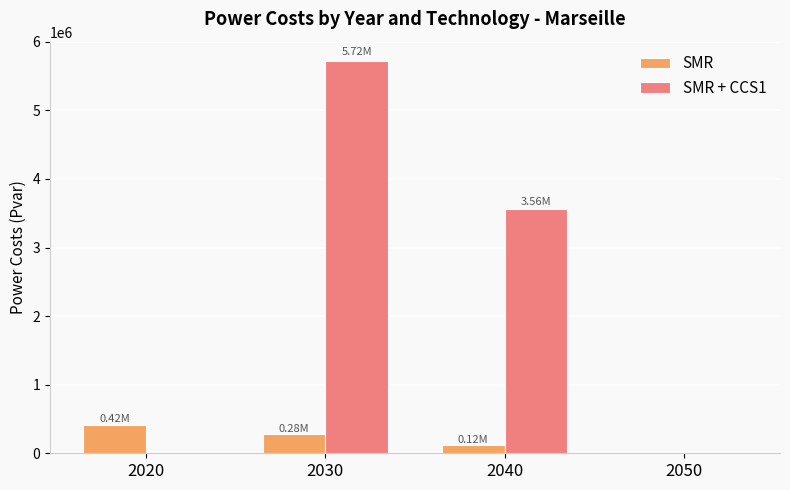

What is the sum of all SMR + CCS1 values?

9273199.7